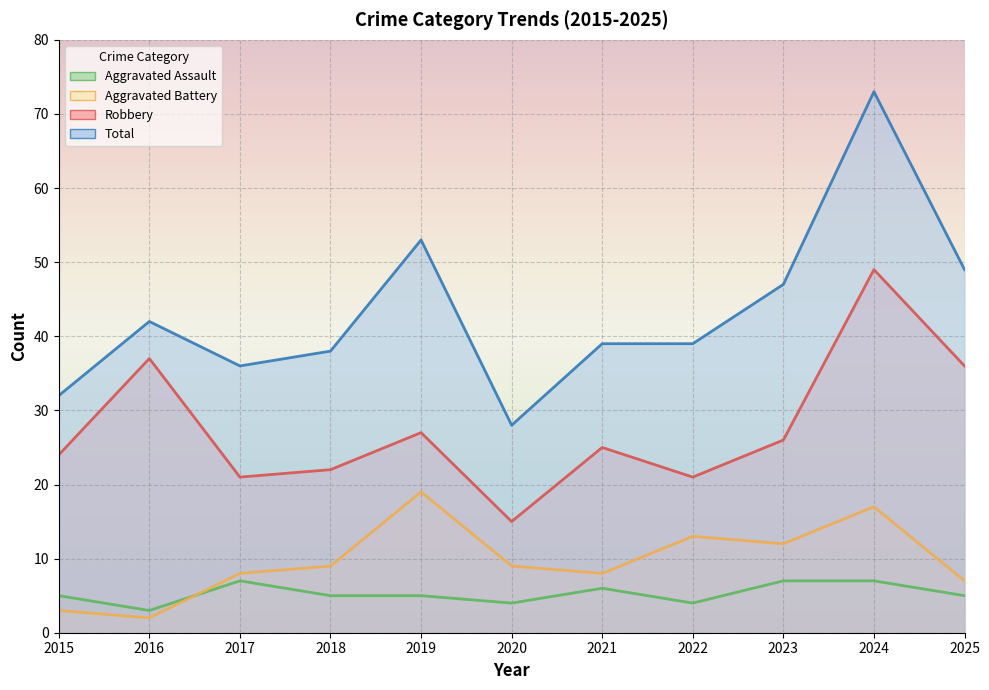

What are all the series names shown in the legend?

Aggravated Assault, Aggravated Battery, Robbery, Total